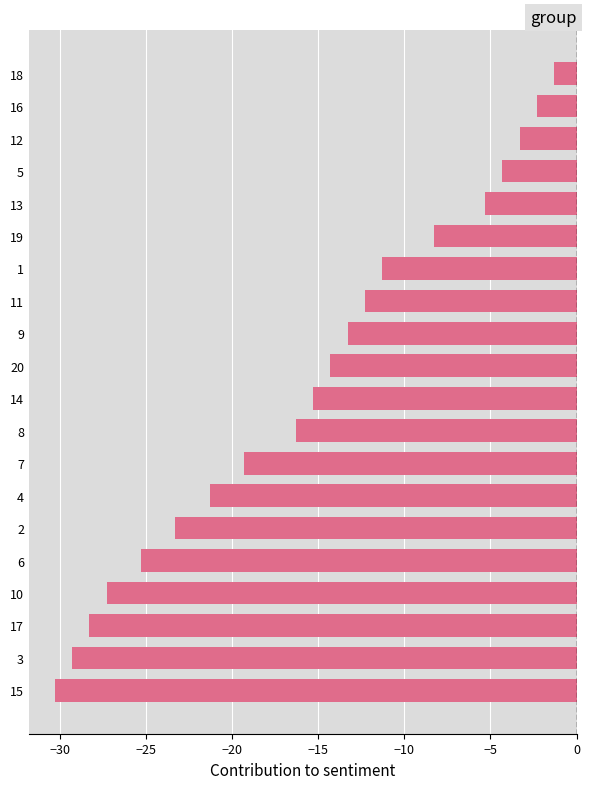

The chart shows a value of -49.4 at 15. True or false?

False